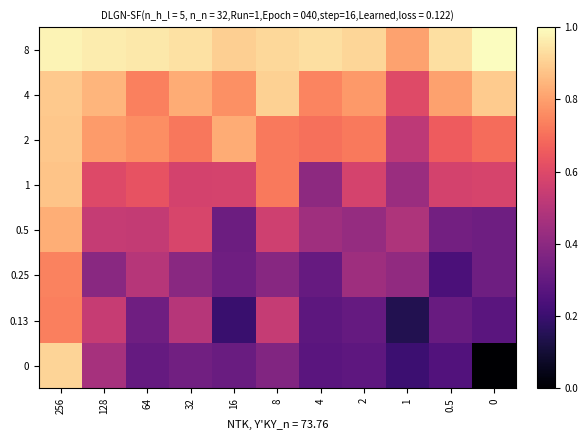

Reading right to left, transcribe all the data shown in this chart.

8: 0=1.0	0.5=0.9	1=0.8	2=0.9	4=0.9	8=0.9	16=0.9	32=0.9	64=1.0	128=1.0	256=1.0
4: 0=0.9	0.5=0.8	1=0.6	2=0.8	4=0.7	8=0.9	16=0.8	32=0.8	64=0.7	128=0.8	256=0.9
2: 0=0.7	0.5=0.7	1=0.5	2=0.7	4=0.7	8=0.7	16=0.8	32=0.7	64=0.8	128=0.8	256=0.9
1: 0=0.6	0.5=0.6	1=0.4	2=0.6	4=0.4	8=0.7	16=0.6	32=0.6	64=0.6	128=0.6	256=0.9
0.5: 0=0.3	0.5=0.3	1=0.5	2=0.4	4=0.4	8=0.6	16=0.3	32=0.6	64=0.5	128=0.5	256=0.8
0.25: 0=0.3	0.5=0.2	1=0.4	2=0.4	4=0.3	8=0.4	16=0.3	32=0.4	64=0.5	128=0.4	256=0.7
0.13: 0=0.3	0.5=0.3	1=0.1	2=0.3	4=0.3	8=0.5	16=0.2	32=0.5	64=0.3	128=0.5	256=0.7
0: 0=0.0	0.5=0.3	1=0.2	2=0.3	4=0.3	8=0.4	16=0.3	32=0.3	64=0.3	128=0.5	256=0.9